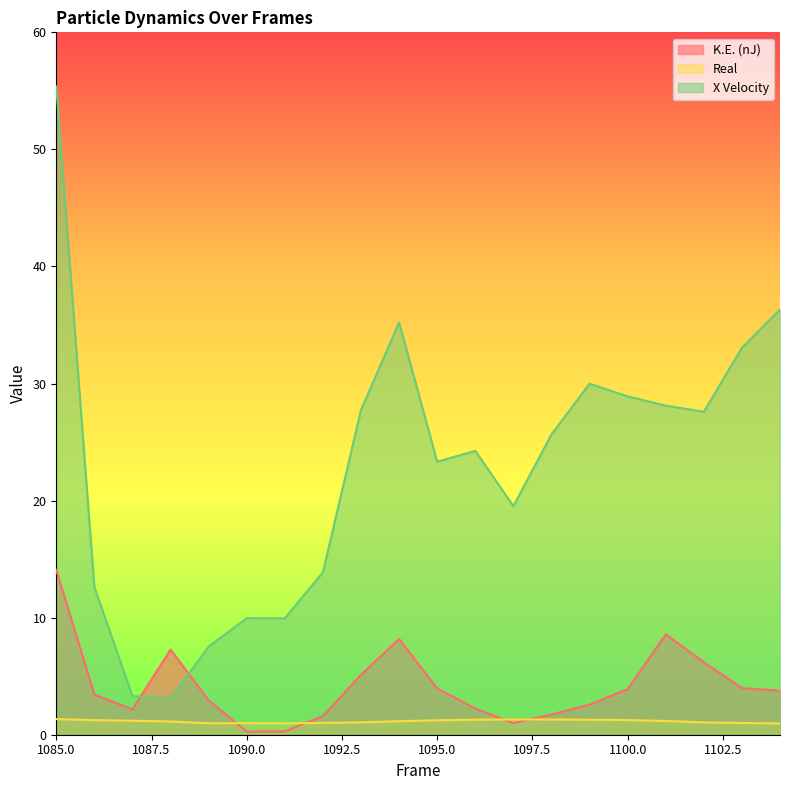

After their last crossing, which series has the higher values: K.E. (nJ) or X Velocity?

X Velocity